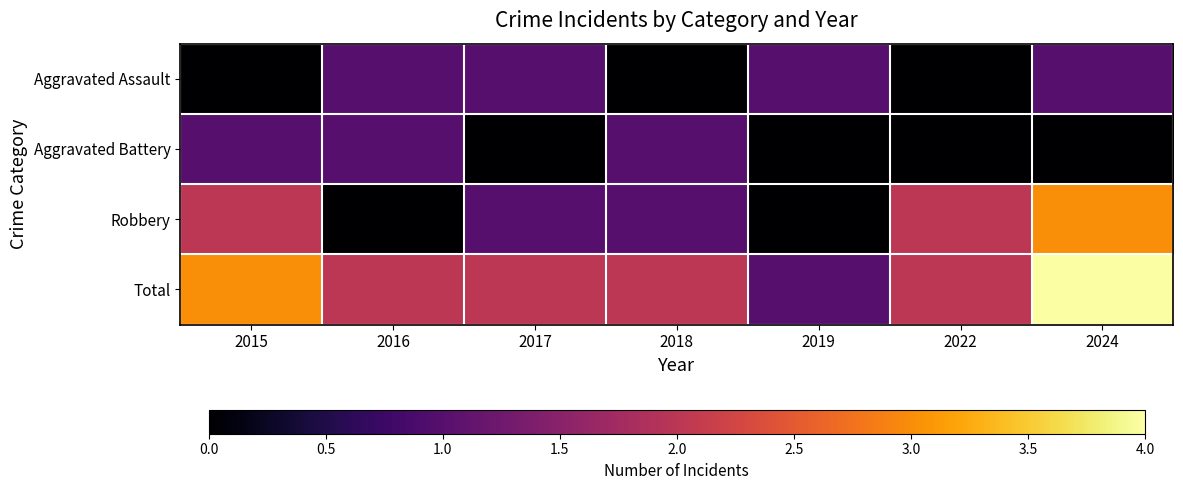

Reading left to right, list all the values displayed in this chart.

Aggravated Assault: 2015=0	2016=1	2017=1	2018=0	2019=1	2022=0	2024=1
Aggravated Battery: 2015=1	2016=1	2017=0	2018=1	2019=0	2022=0	2024=0
Robbery: 2015=2	2016=0	2017=1	2018=1	2019=0	2022=2	2024=3
Total: 2015=3	2016=2	2017=2	2018=2	2019=1	2022=2	2024=4